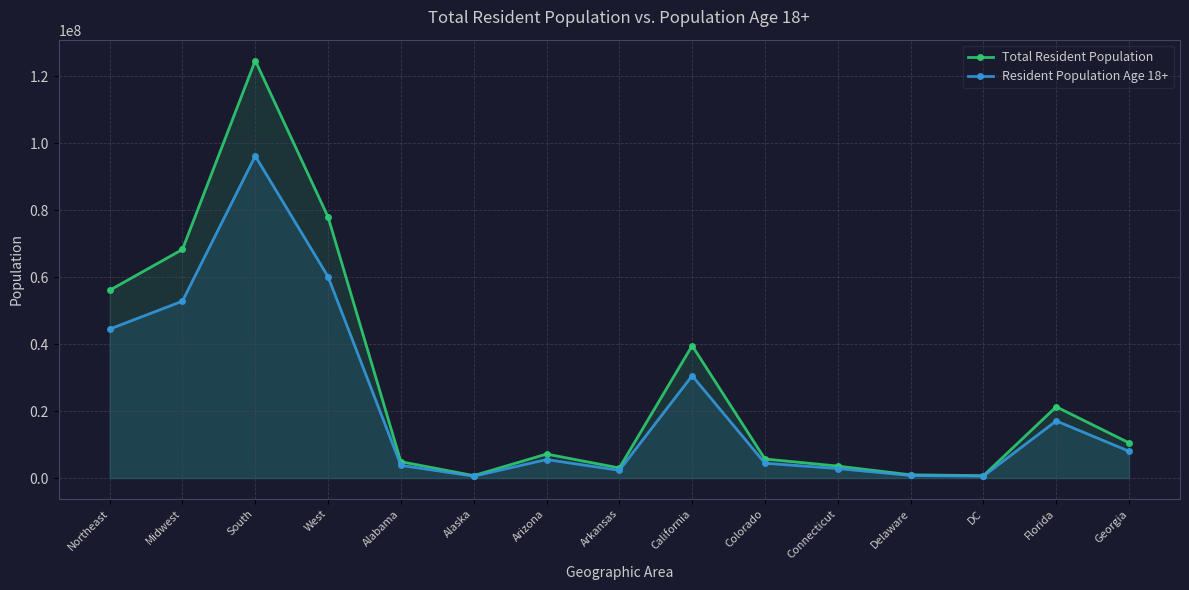

Reading left to right, what are all the values shown in this chart?

Total Resident Population: Northeast=56111079	Midwest=68308744	South=124753948	West=77993663	Alabama=4887871	Alaska=737438	Arizona=7171646	Arkansas=3013825	California=39557045	Colorado=5695564	Connecticut=3572665	Delaware=967171	DC=702455	Florida=21299325	Georgia=10519475
Resident Population Age 18+: Northeast=44508612	Midwest=52859934	South=96242605	West=60156941	Alabama=3798031	Alaska=553622	Arizona=5528989	Arkansas=2310645	California=30567090	Colorado=4430329	Connecticut=2837472	Delaware=763555	DC=574961	Florida=17070244	Georgia=8013724